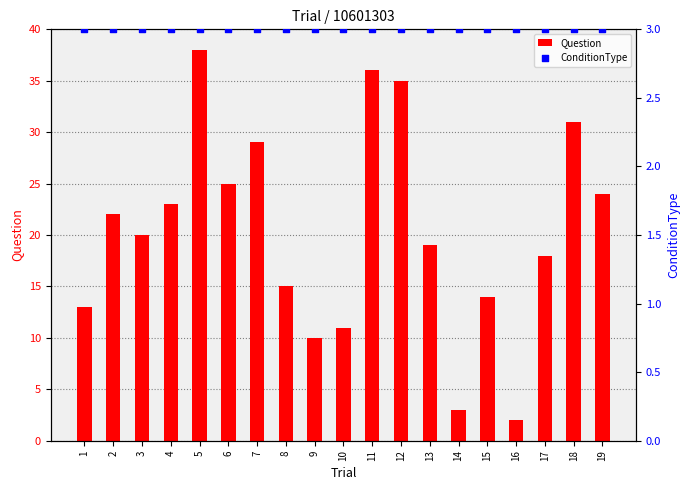

Which series has the largest total across all categories?

Question